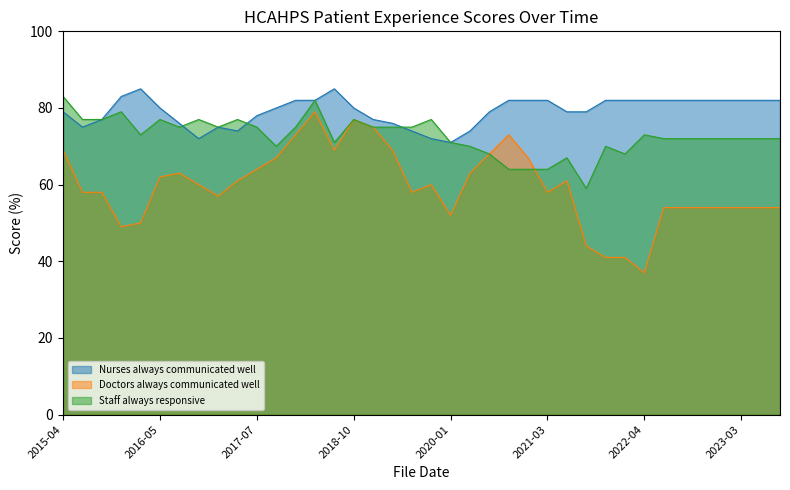

What are all the series names shown in the legend?

Nurses always communicated well, Doctors always communicated well, Staff always responsive